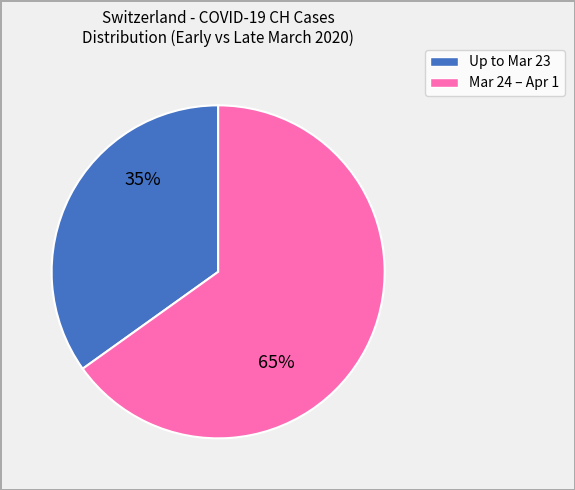

To the nearest percent, what is the difference between the largest and smallest slice percentages?

30%